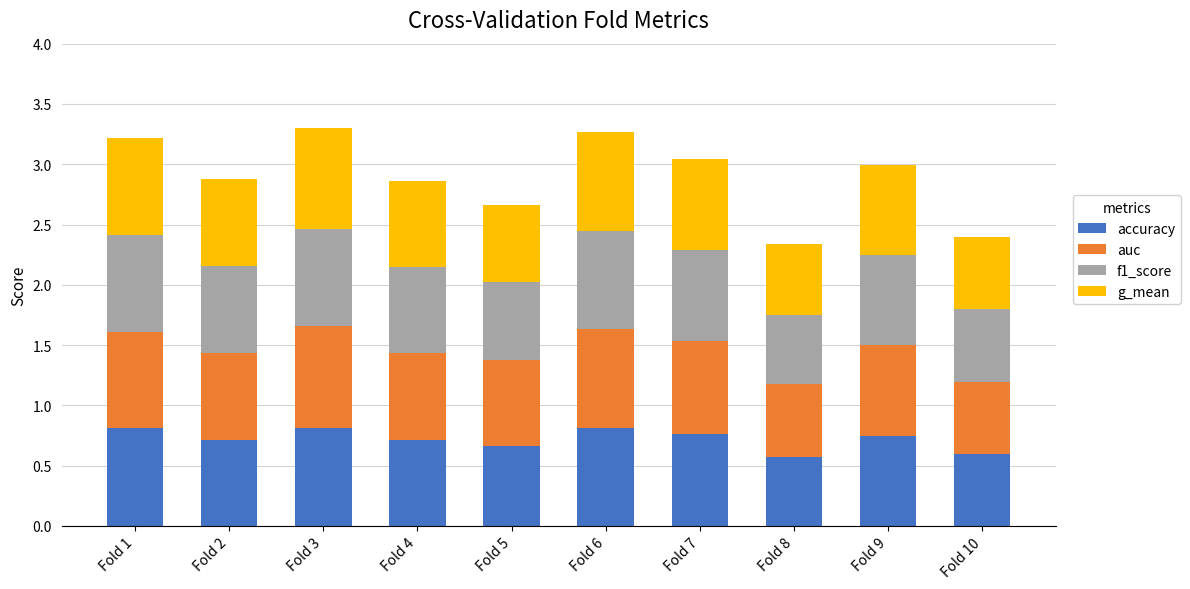

True or false: accuracy has a value of 1.1 at Fold 3.

False